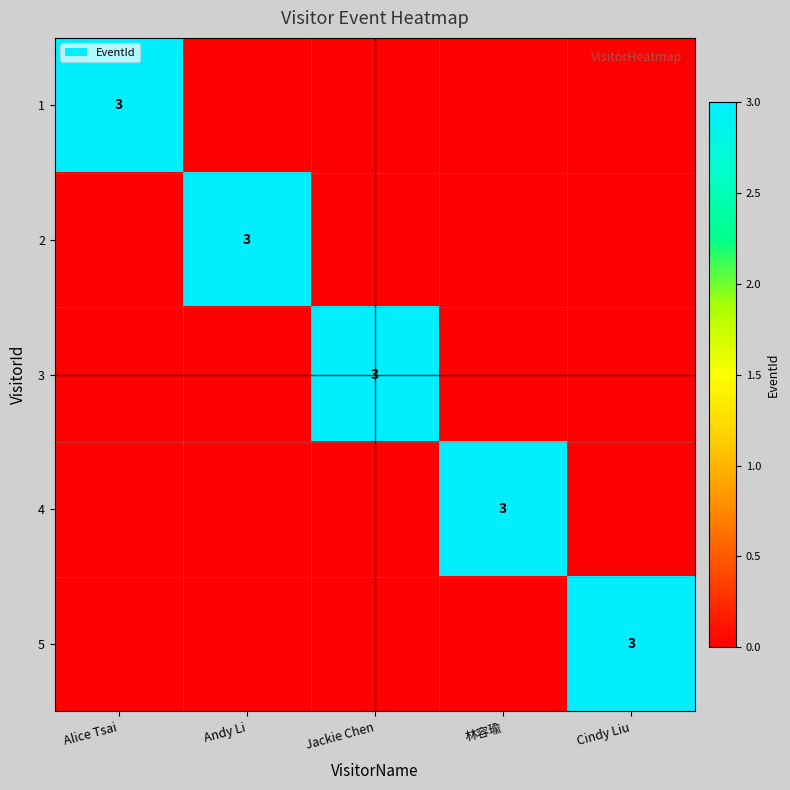

Is it true that 4 equals 3 at 林容瑜?

True